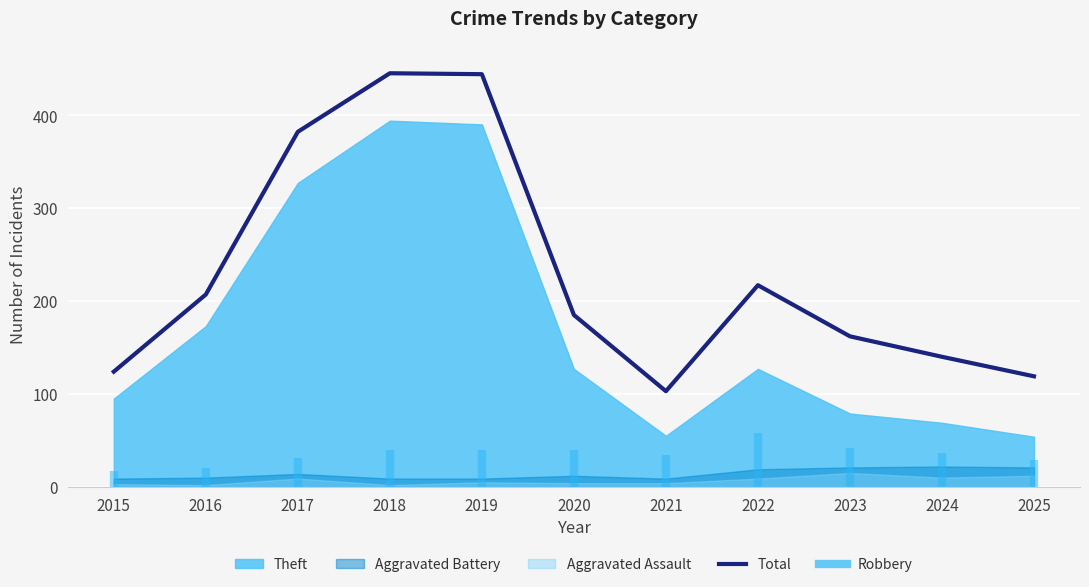

What is the change in value from 2015 to 2018?

+321